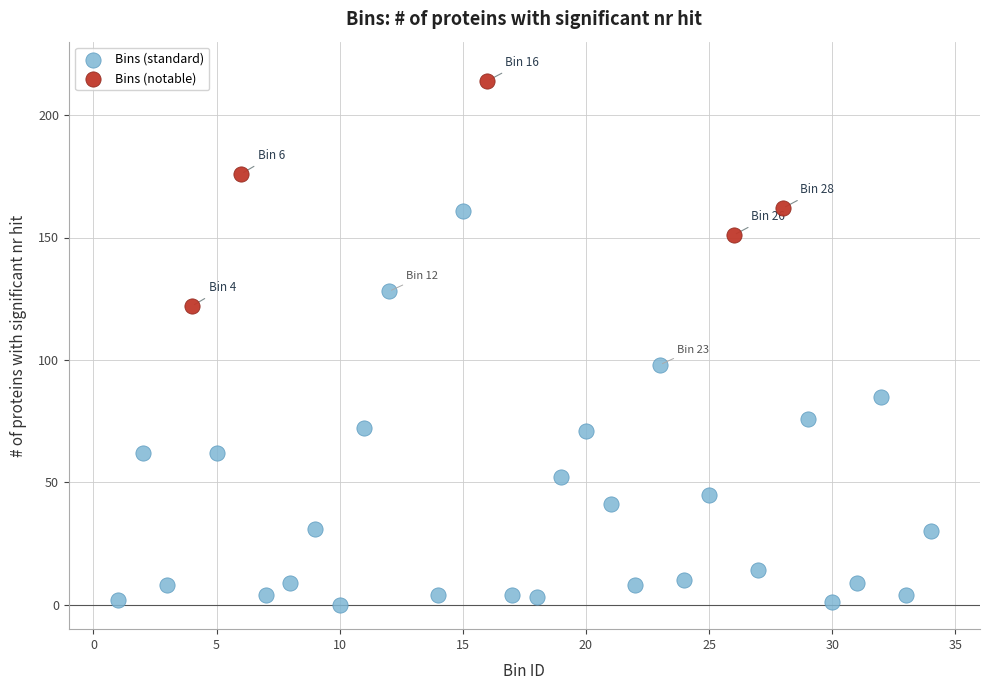

What are all the series names shown in the legend?

Bins (standard), Bins (notable)